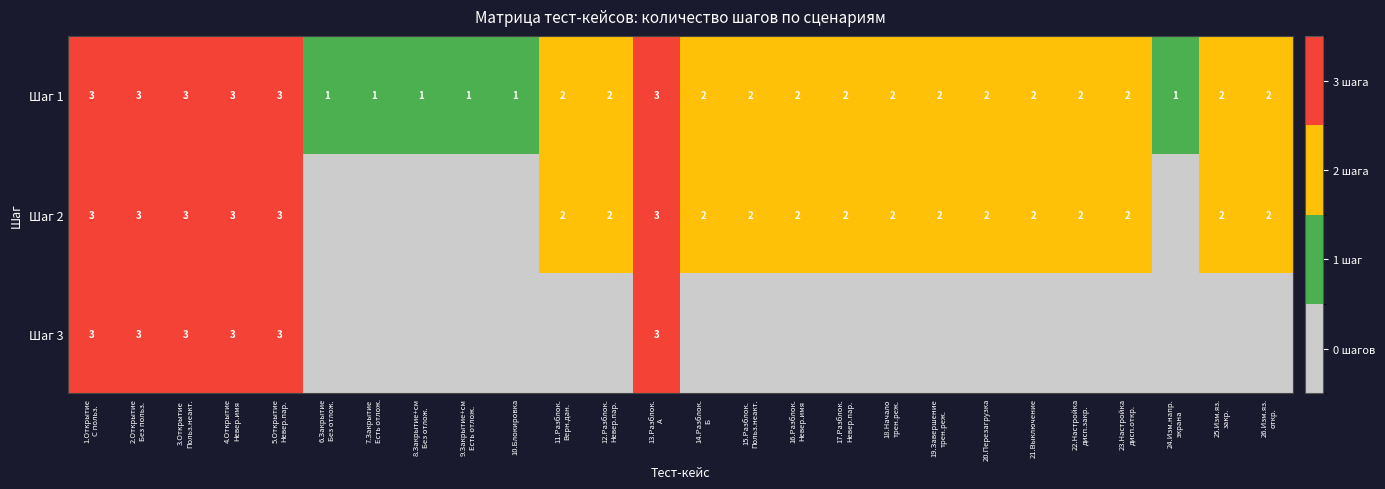

What is the total value across all series at 22.Настройка
дисп.закр.?

4